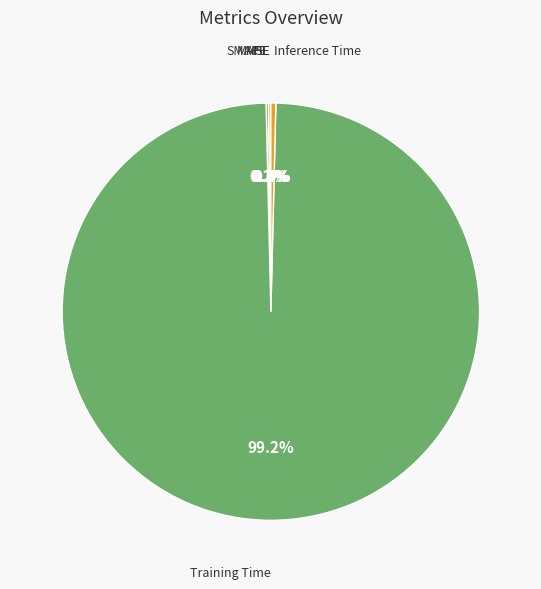

To the nearest percent, what is the average slice percentage?

20%